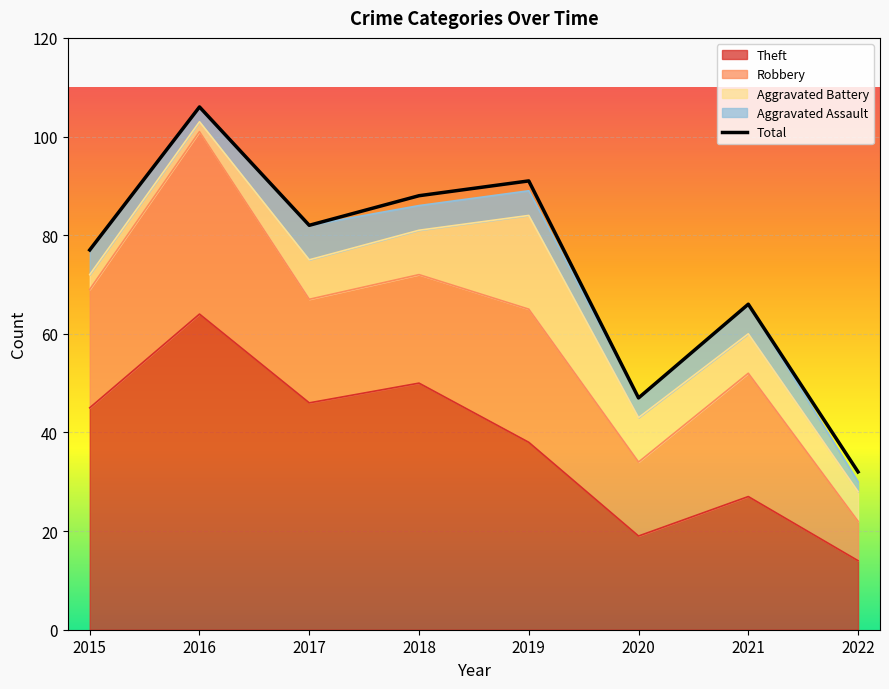

Reading right to left, transcribe all the data shown in this chart.

2022=32	2021=66	2020=47	2019=91	2018=88	2017=82	2016=106	2015=77